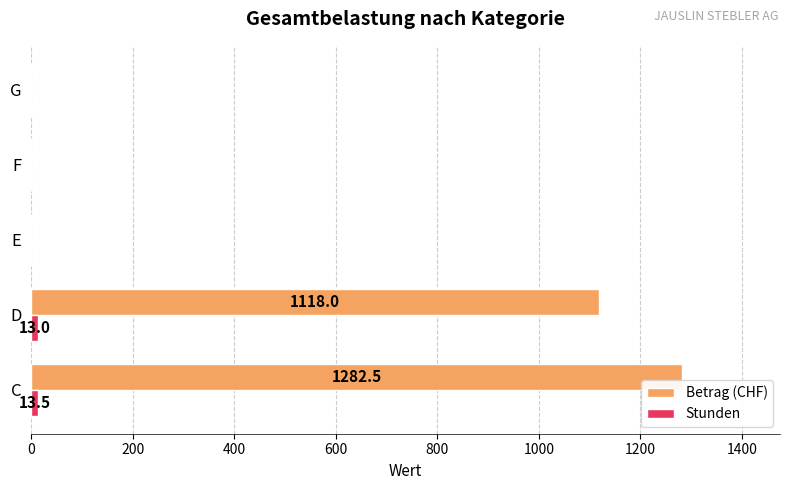

Which series has the largest total across all categories?

Betrag (CHF)